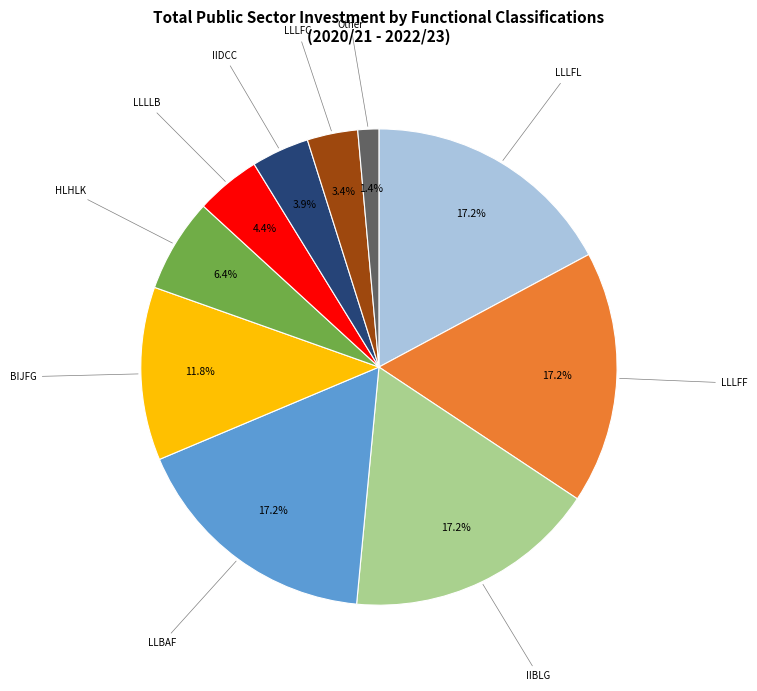

Does any single category account for the majority?

No